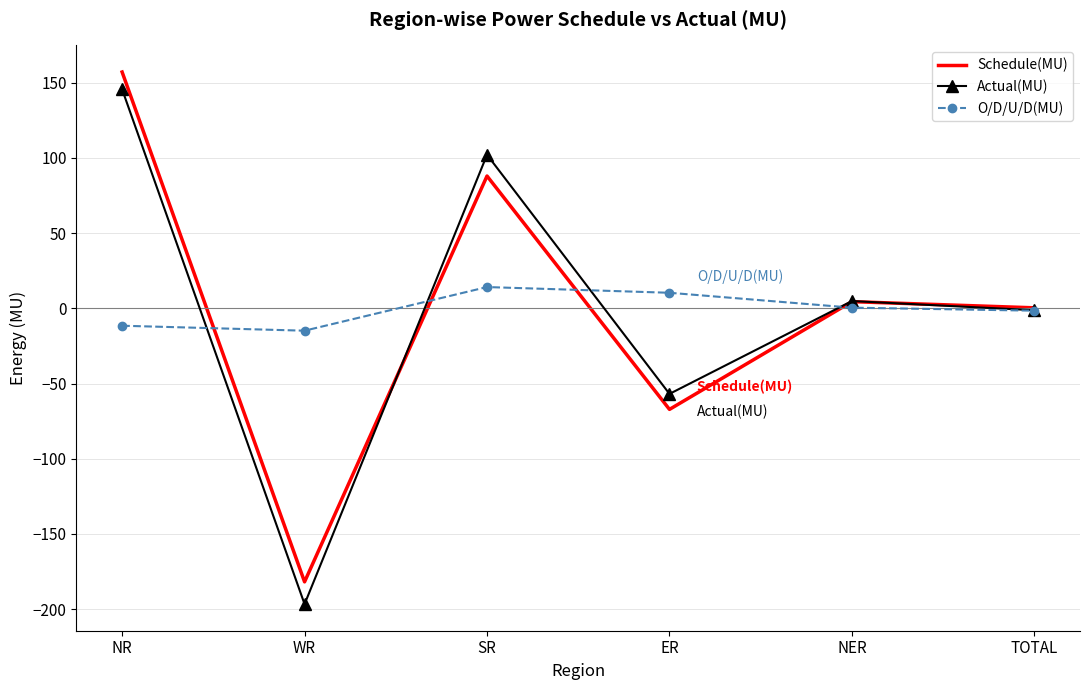

True or false: O/D/U/D(MU) and Actual(MU) intersect in this chart.

True